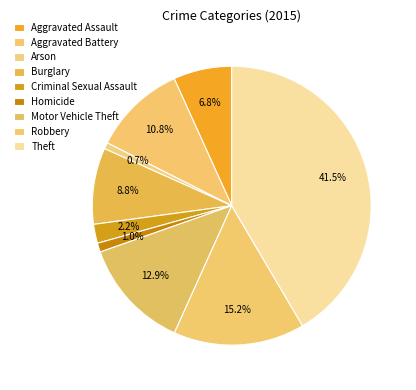

Rank the categories by value from highest to lowest.

Theft, Robbery, Motor Vehicle Theft, Aggravated Battery, Burglary, Aggravated Assault, Criminal Sexual Assault, Homicide, Arson